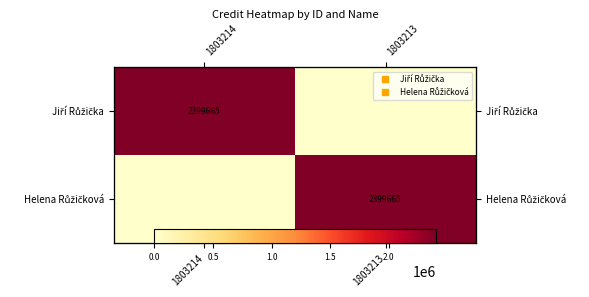

The Jiří Růžička series shows 0 at 1803213. True or false?

True